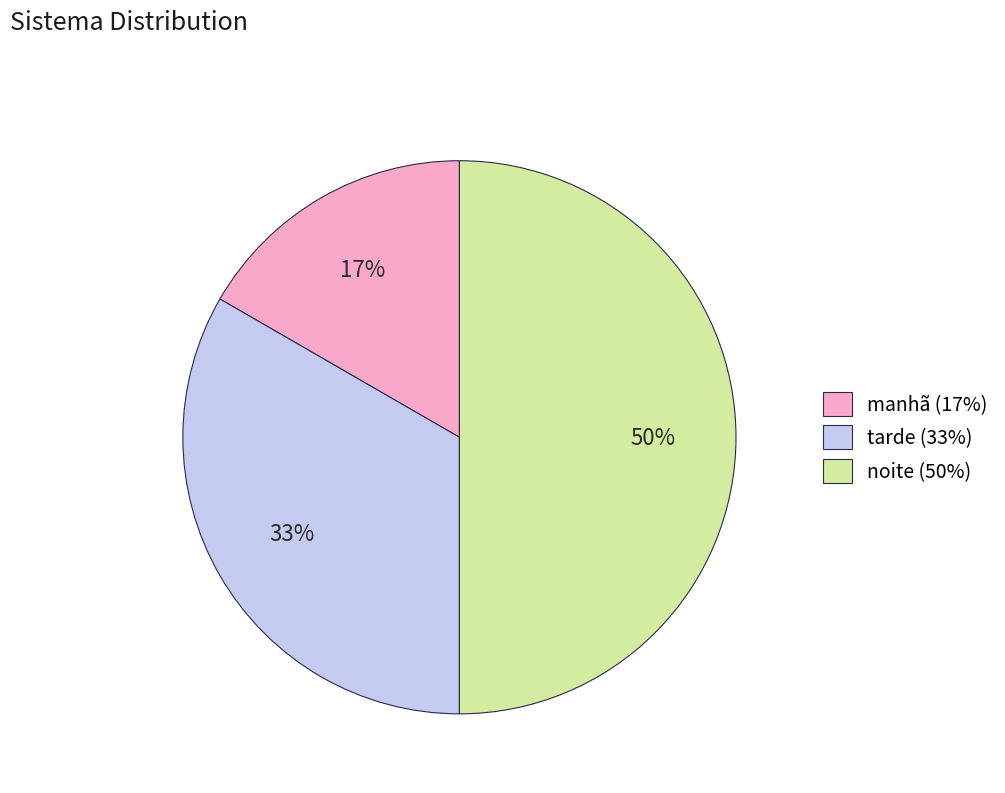

Does tarde account for over 50% of the chart?

No